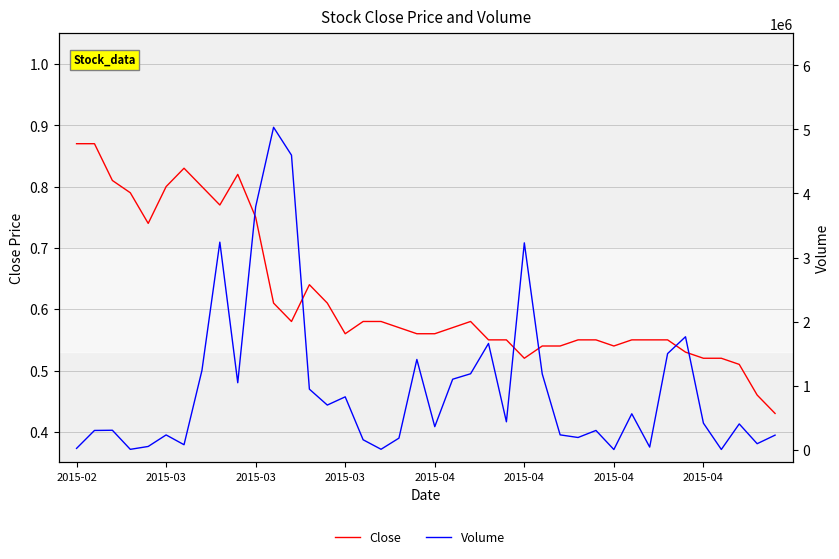

What is the sum of the Volume values at 19 and 18?

1588500.0